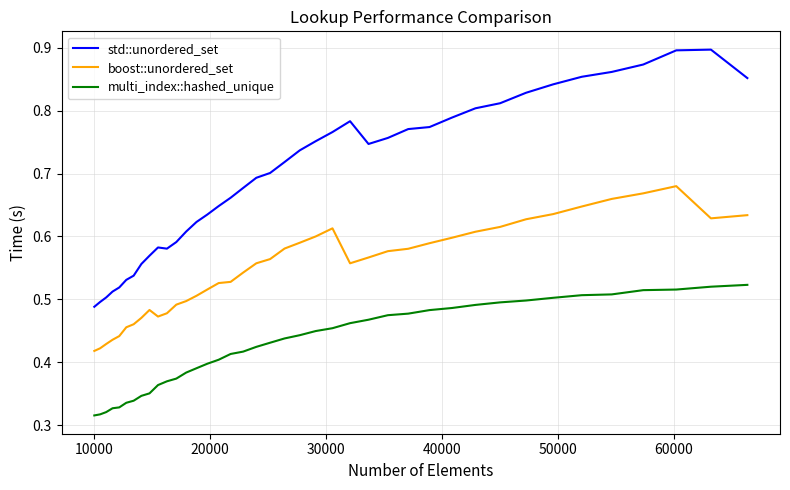

Rank the series by their maximum value, from lowest to highest.

multi_index::hashed_unique, boost::unordered_set, std::unordered_set